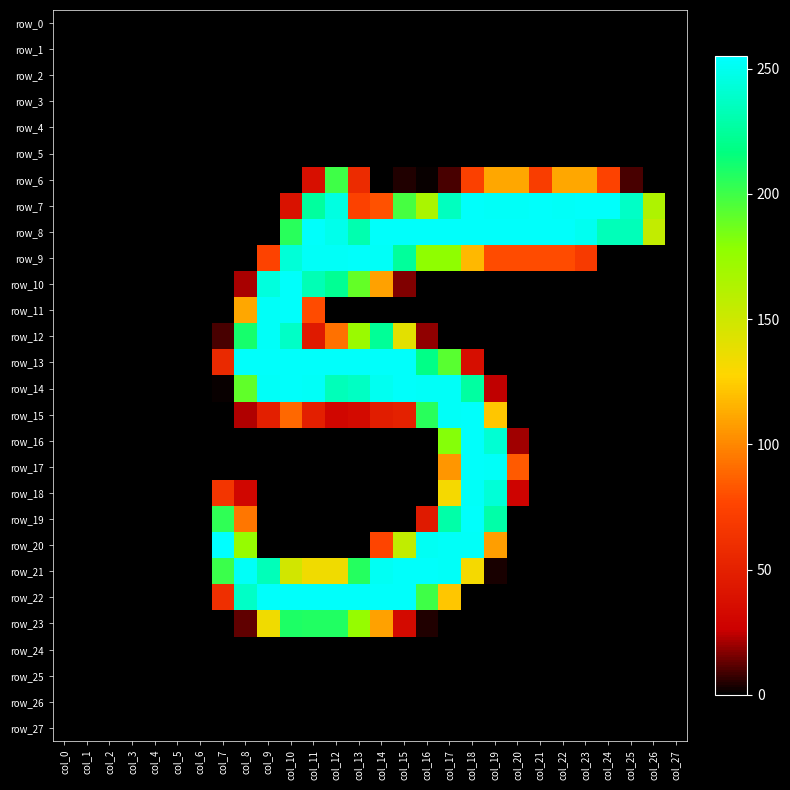

Rank the categories by row_11 value from lowest to highest.

col_0, col_1, col_2, col_3, col_4, col_5, col_6, col_7, col_12, col_13, col_14, col_15, col_16, col_17, col_18, col_19, col_20, col_21, col_22, col_23, col_24, col_25, col_26, col_27, col_11, col_8, col_9, col_10